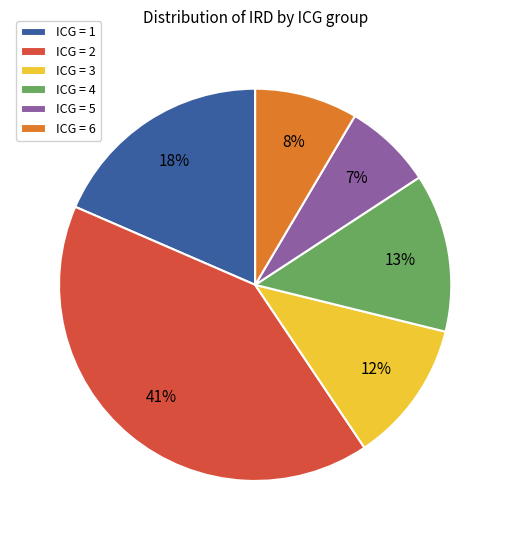

To the nearest percent, what portion does ICG = 6 represent?

8%